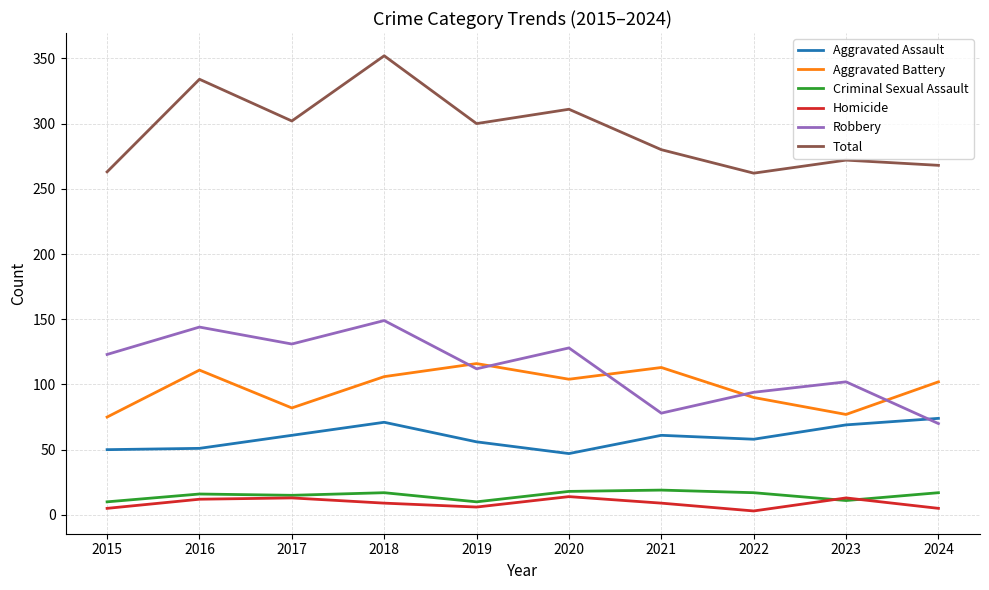

At which category is the sum across all series the highest?

2018